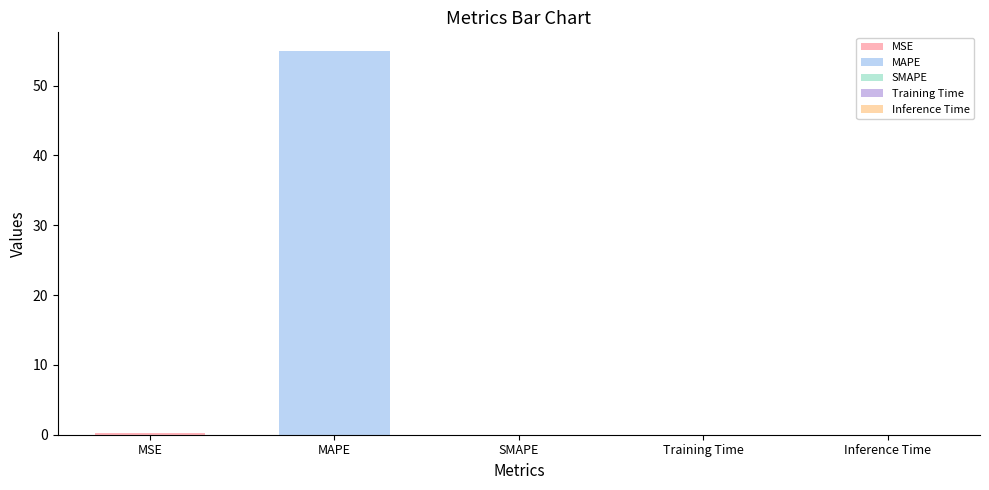

What is the difference between the maximum and minimum values?

54.9